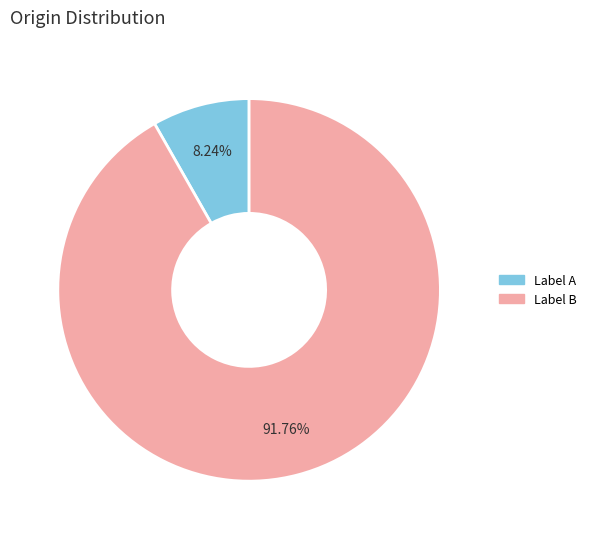

Is there a majority slice in this chart?

Yes